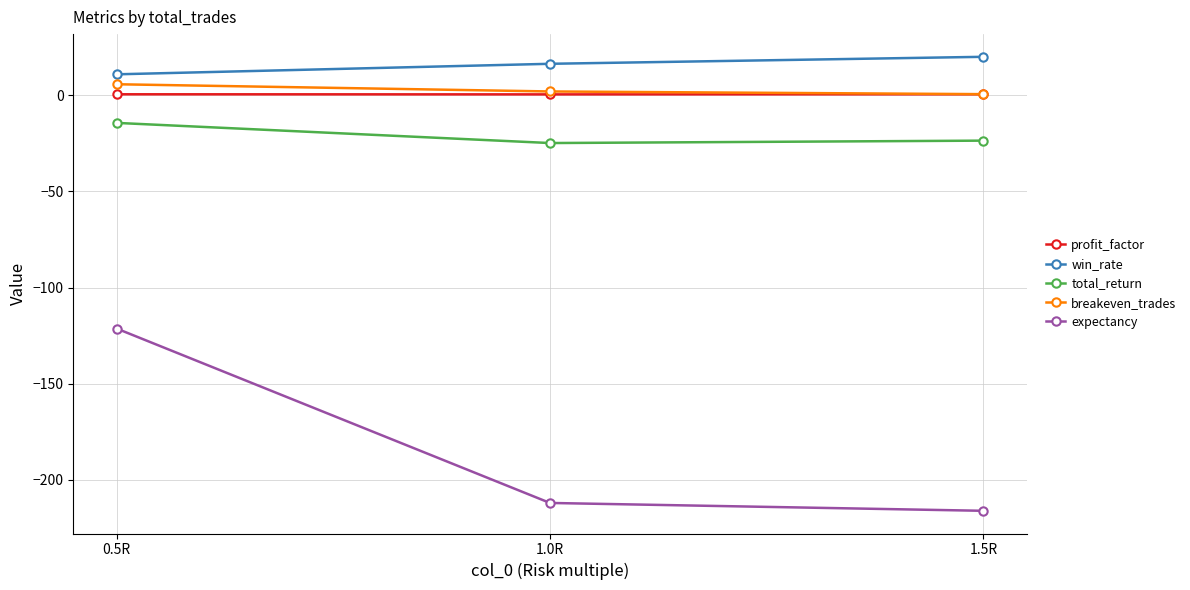

Reading right to left, what are all the values shown in this chart?

profit_factor: 1.5R=0.4	1.0R=0.4	0.5R=0.4
win_rate: 1.5R=19.9	1.0R=16.3	0.5R=10.8
total_return: 1.5R=-23.7	1.0R=-24.9	0.5R=-14.4
breakeven_trades: 1.5R=0.5	1.0R=1.9	0.5R=5.7
expectancy: 1.5R=-216.1	1.0R=-212.0	0.5R=-121.3